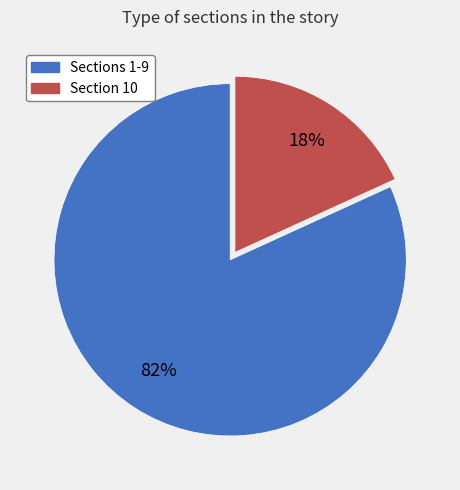

Is there a majority slice in this chart?

Yes